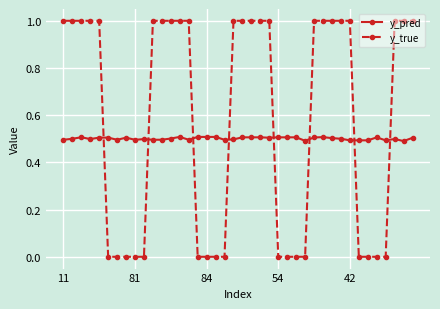

How many lines are shown in the chart?

2